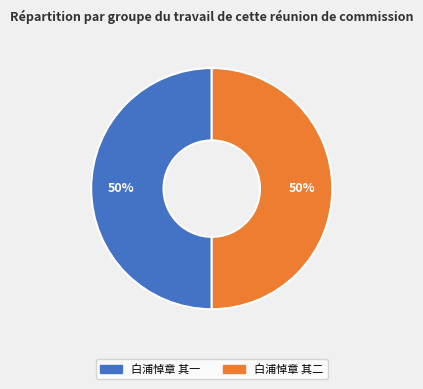

True or false: 白浦悼章 其二 accounts for 50% of the total.

True